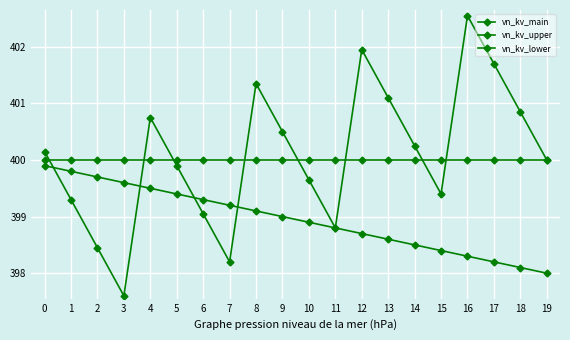

At how many categories does at least one series exceed 398?

20